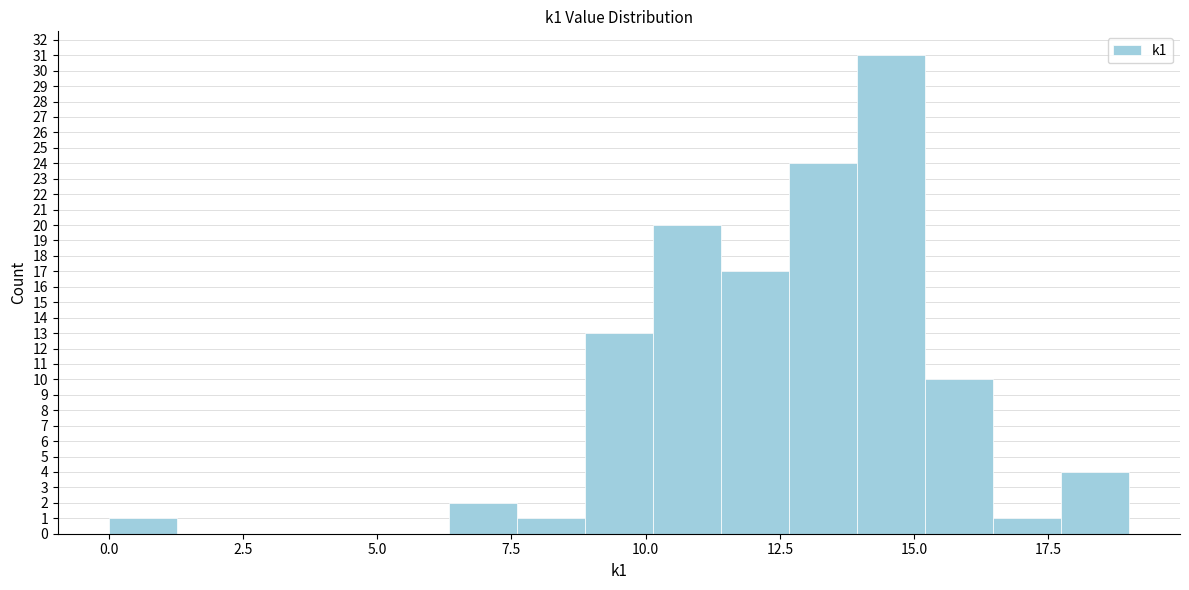

Read against the x-axis, roughly where is the centre of the tallest bar?

14.5